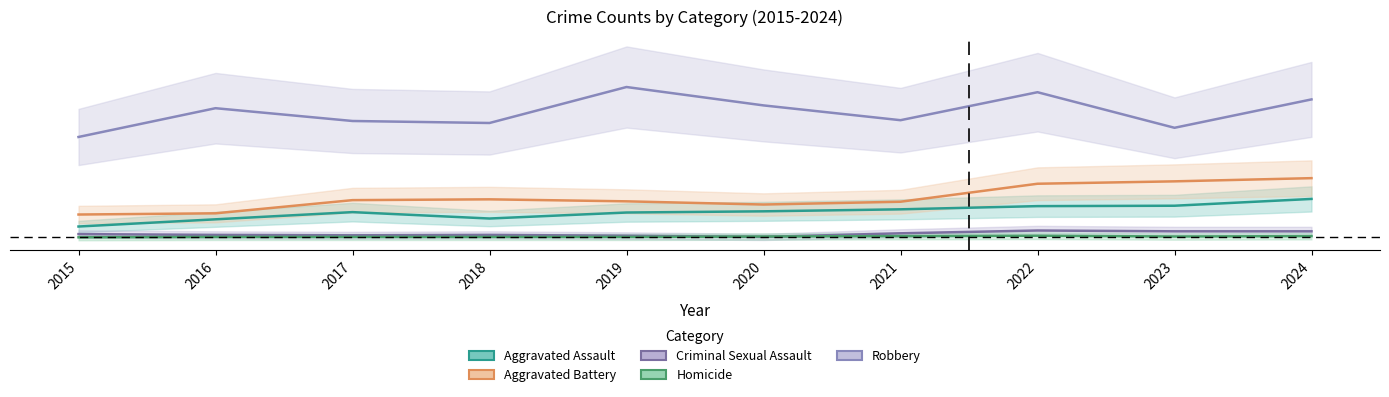

Does the chart have visible grid lines?

No